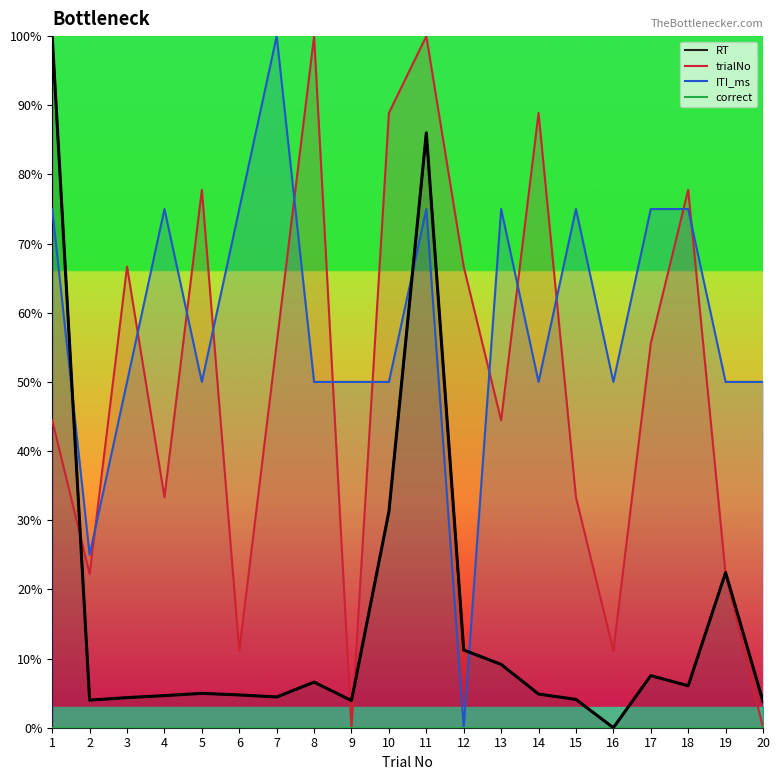

The value of ITI_ms at 4 is 75.0. True or false?

True